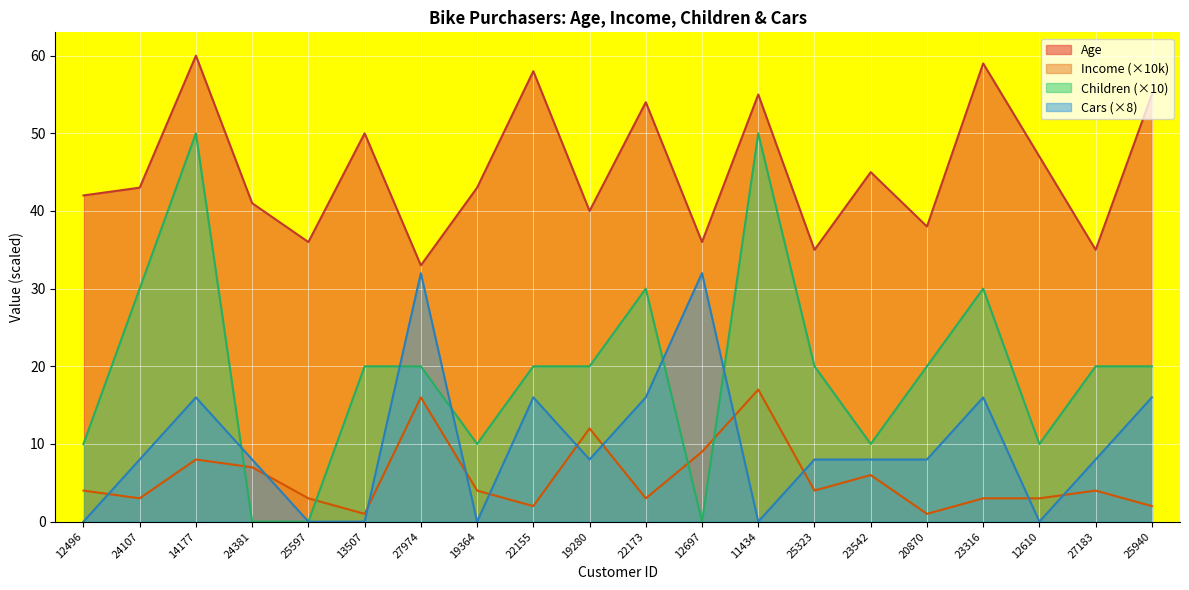

At how many categories does at least one series exceed 26?

20